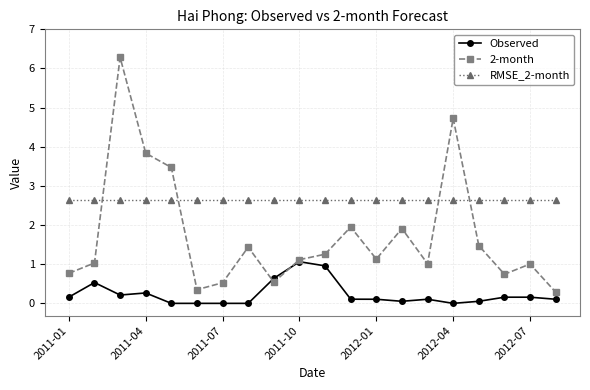

What is the value of the 2-month point at the 6th from the left?

0.3